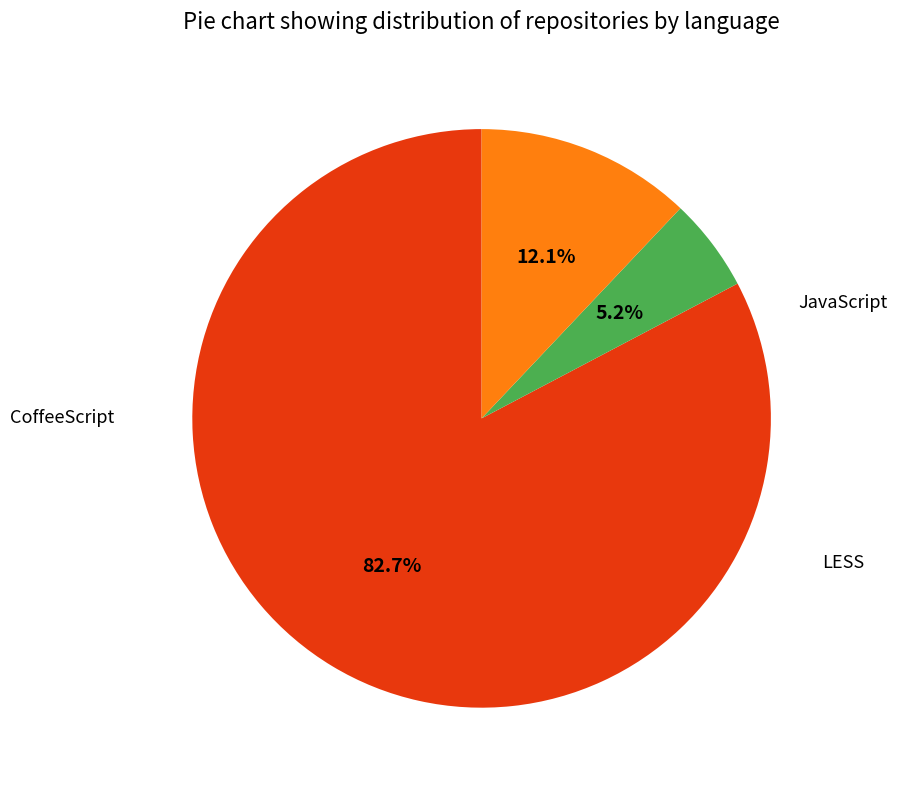

To the nearest percent, what is the combined percentage of LESS and CoffeeScript?

17%